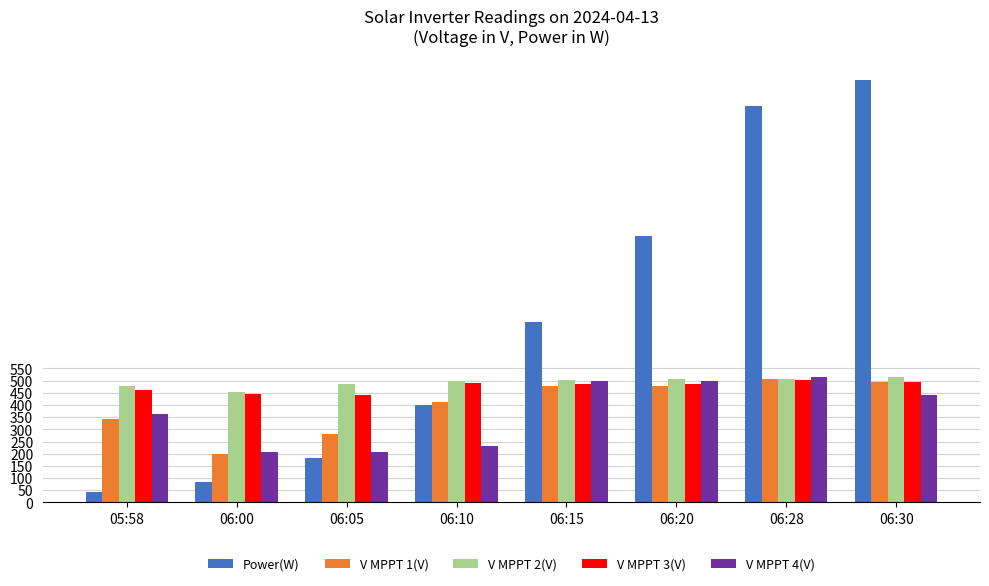

Read the Power(W) value at 06:00.

84.0